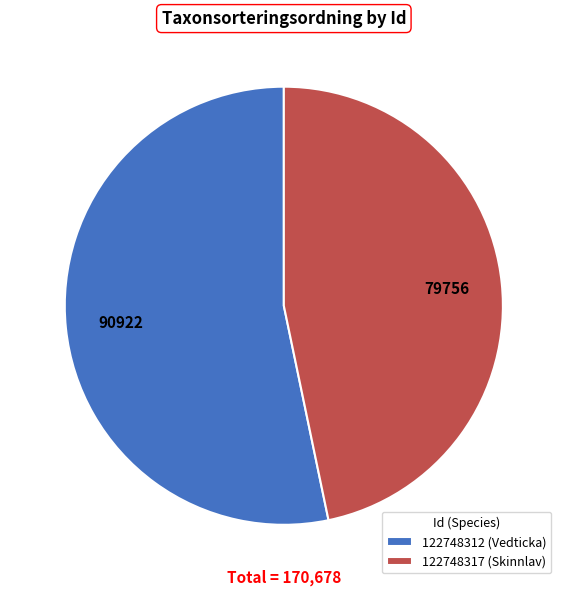

How many segments does this pie chart have?

2